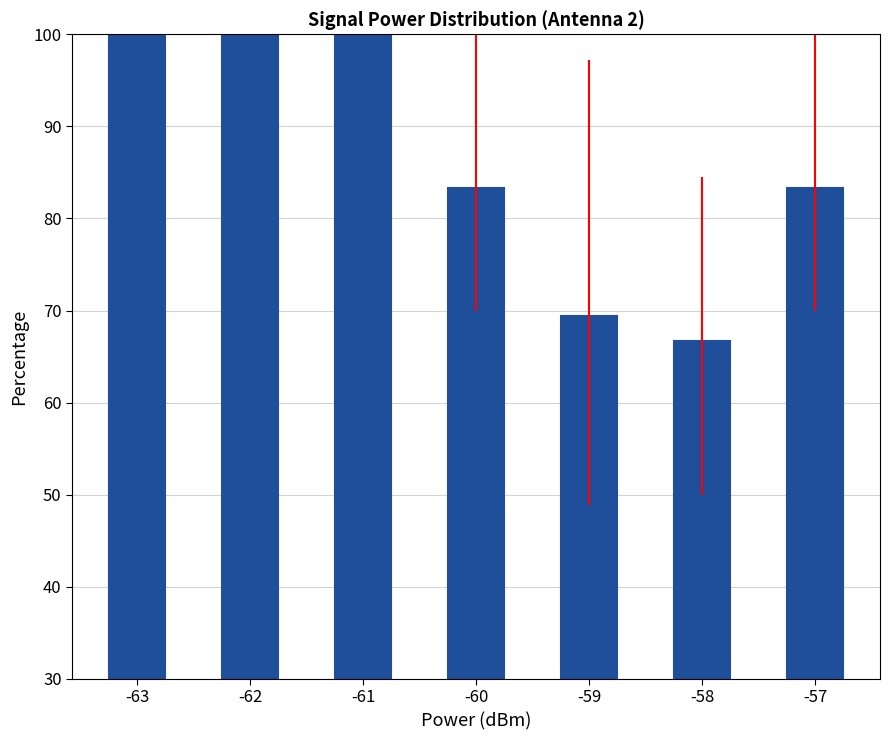

Reading left to right, what are all the values shown in this chart?

-63=100.0	-62=100.0	-61=100.0	-60=83.3	-59=69.4	-58=66.7	-57=83.3